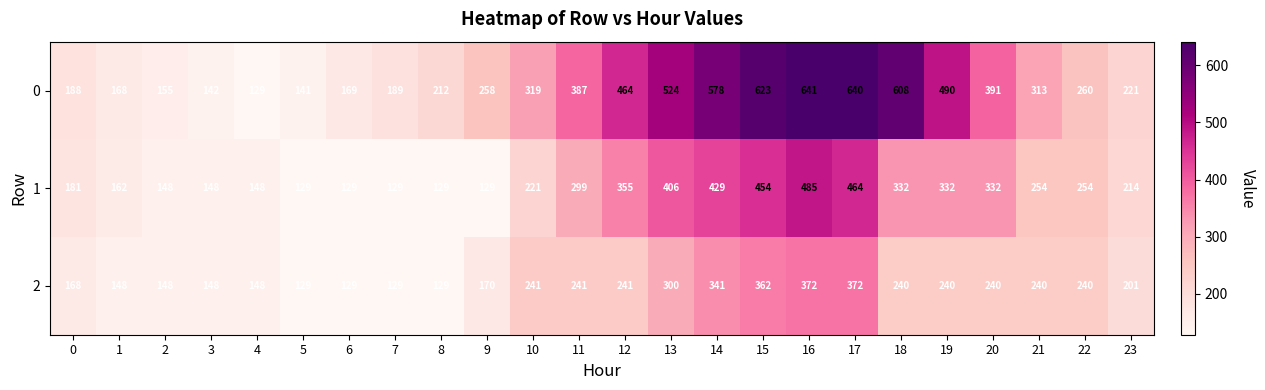

The value of 0 at 17 is 640. True or false?

True